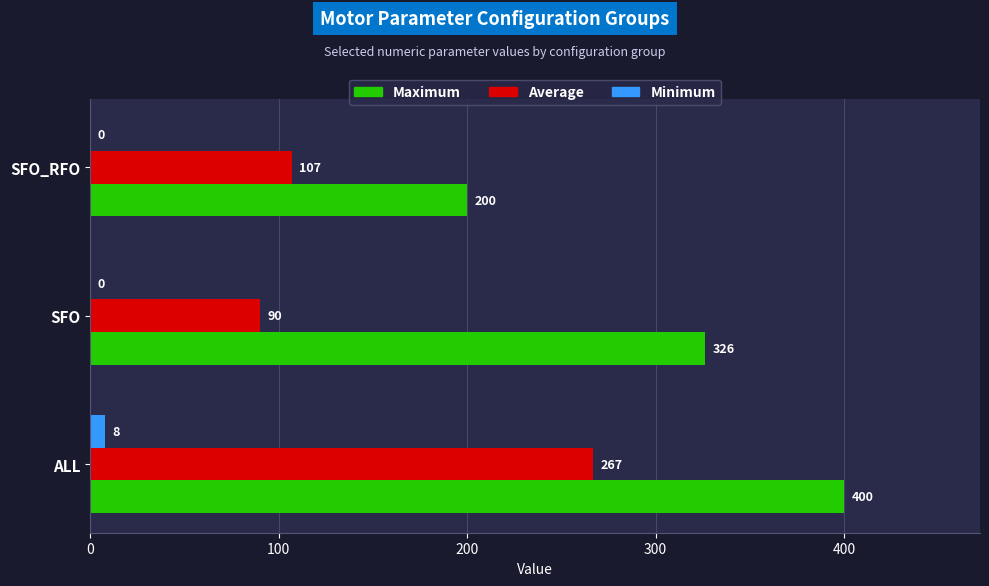

The value of Maximum at ALL is 400. True or false?

True